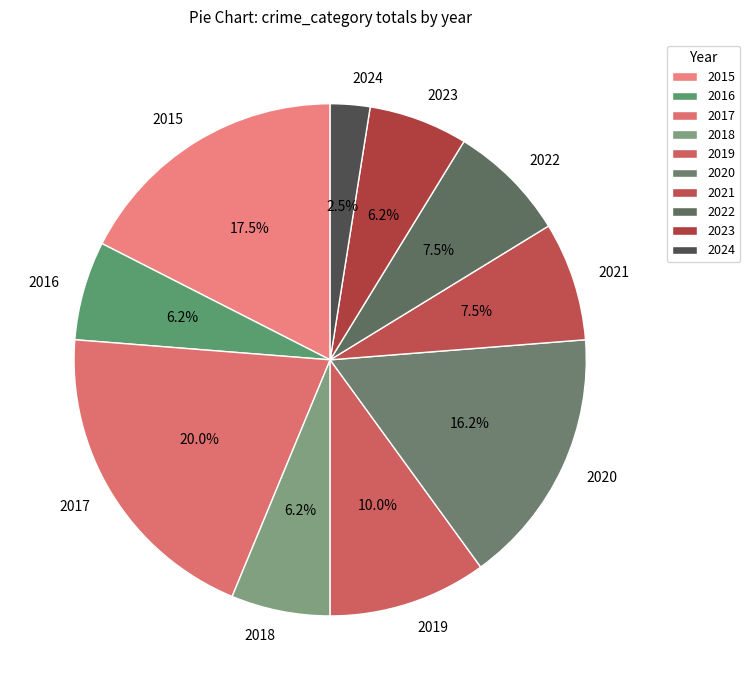

Count the number of slices in the pie.

10